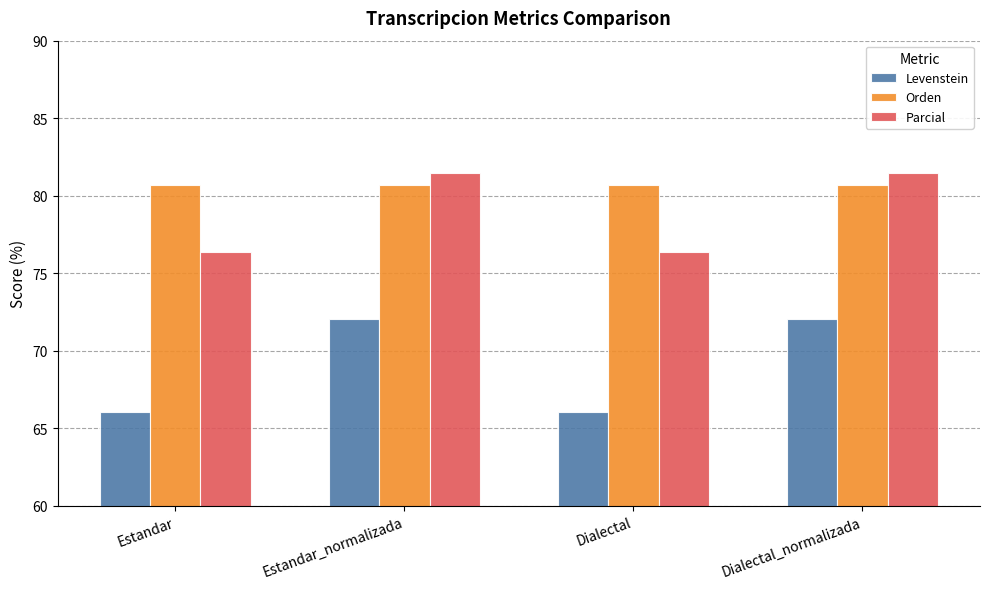

Read the Parcial value at Estandar.

76.3